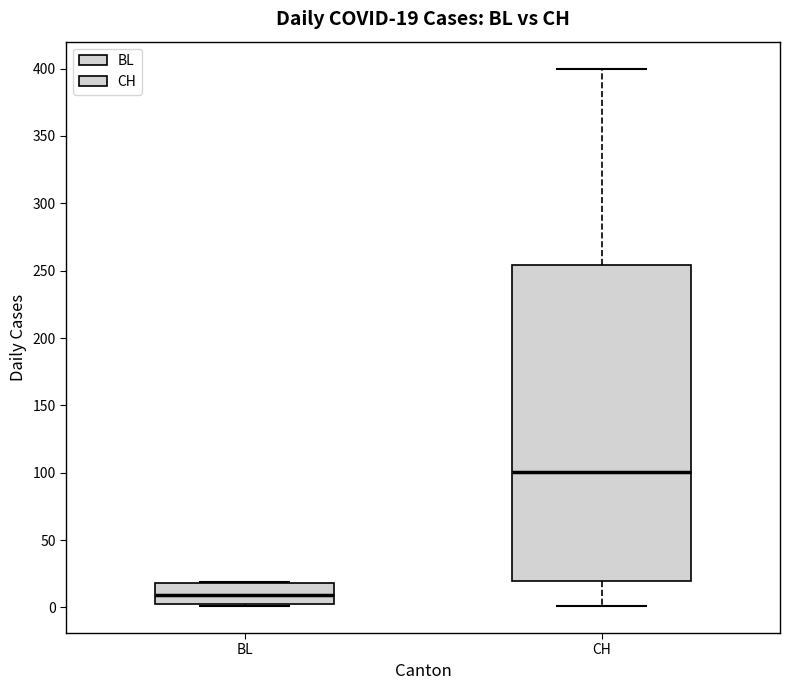

Which box is the tallest, from its lower edge to its upper edge?

CH